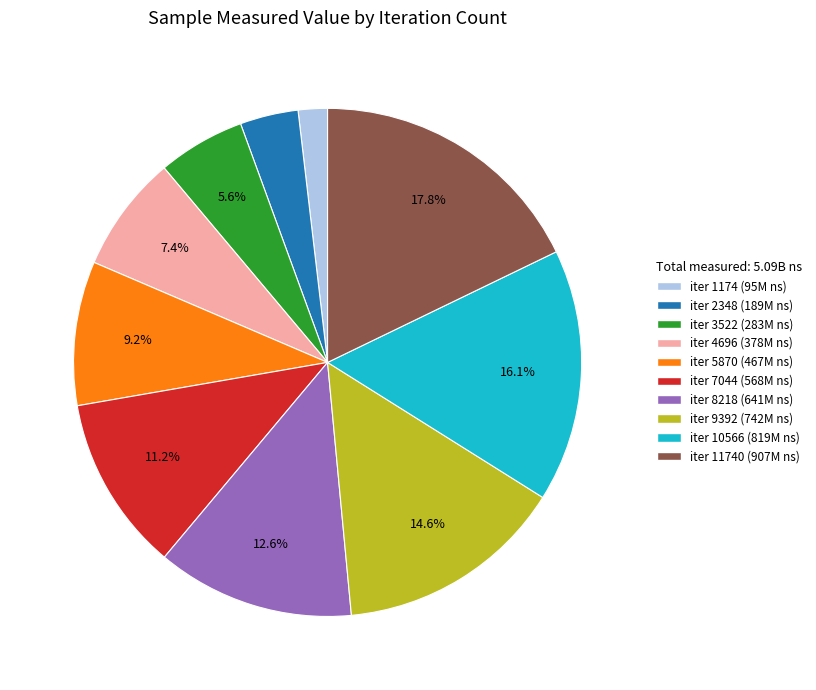

How many segments does this pie chart have?

10